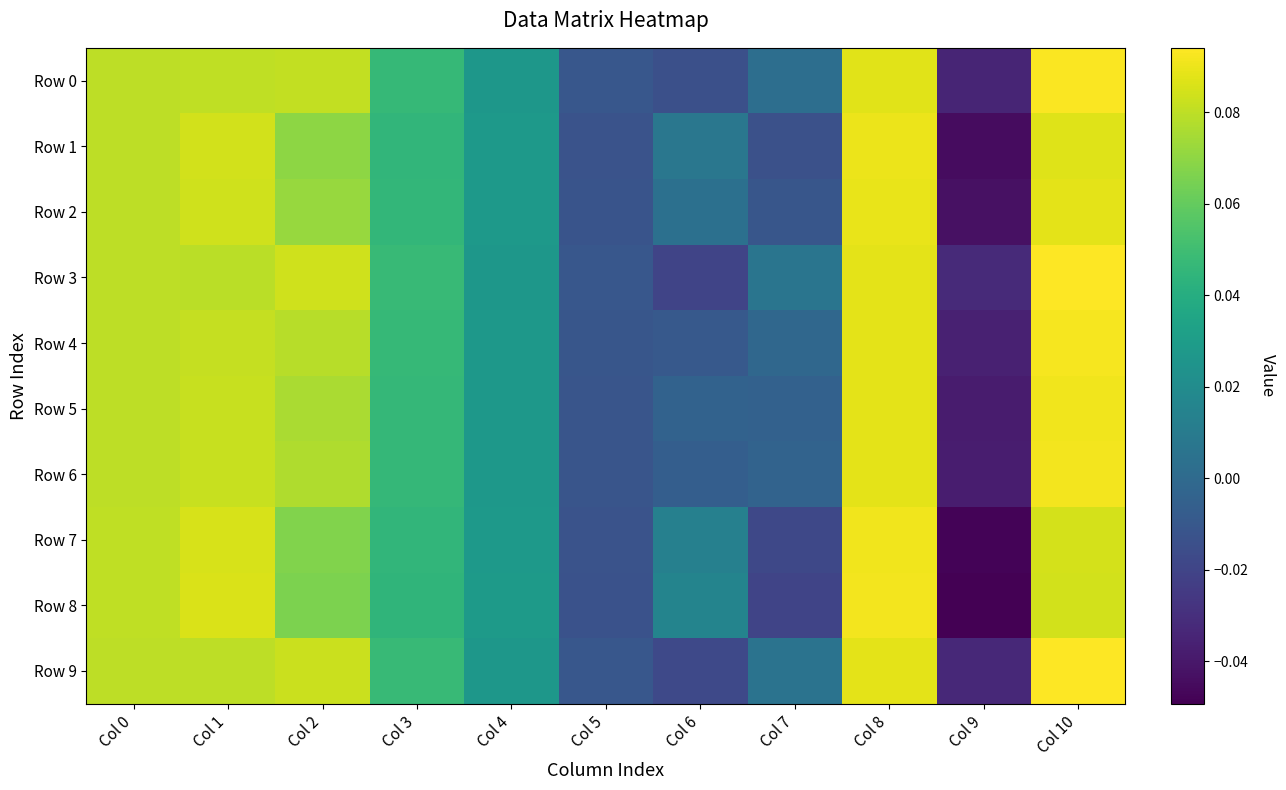

At which category is the sum across all series the highest?

Col 10